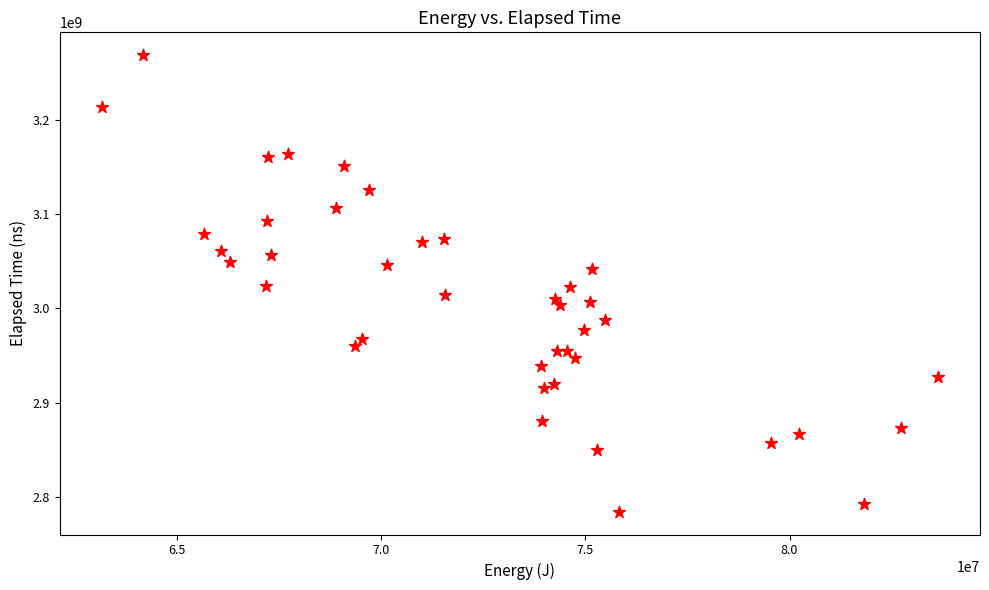

What is the range of X values (max minus min)?

20487253